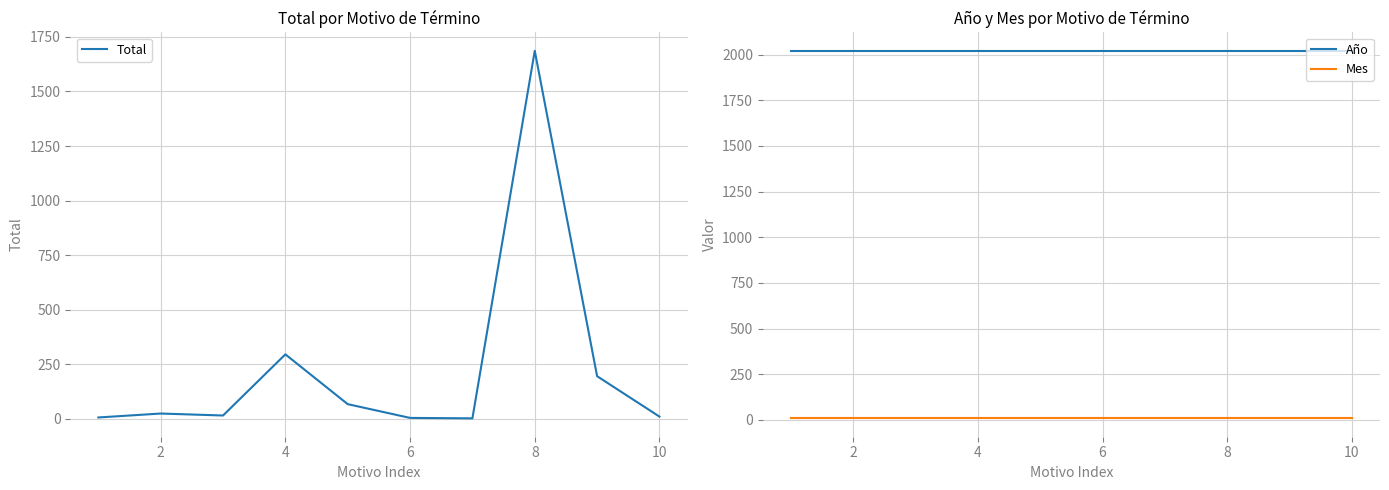

Reading left to right, list all the values displayed in this chart.

Total: 7	25	16	296	68	5	3	1686	196	11
Año: 2021	2021	2021	2021	2021	2021	2021	2021	2021	2021
Mes: 9	9	9	9	9	9	9	9	9	9